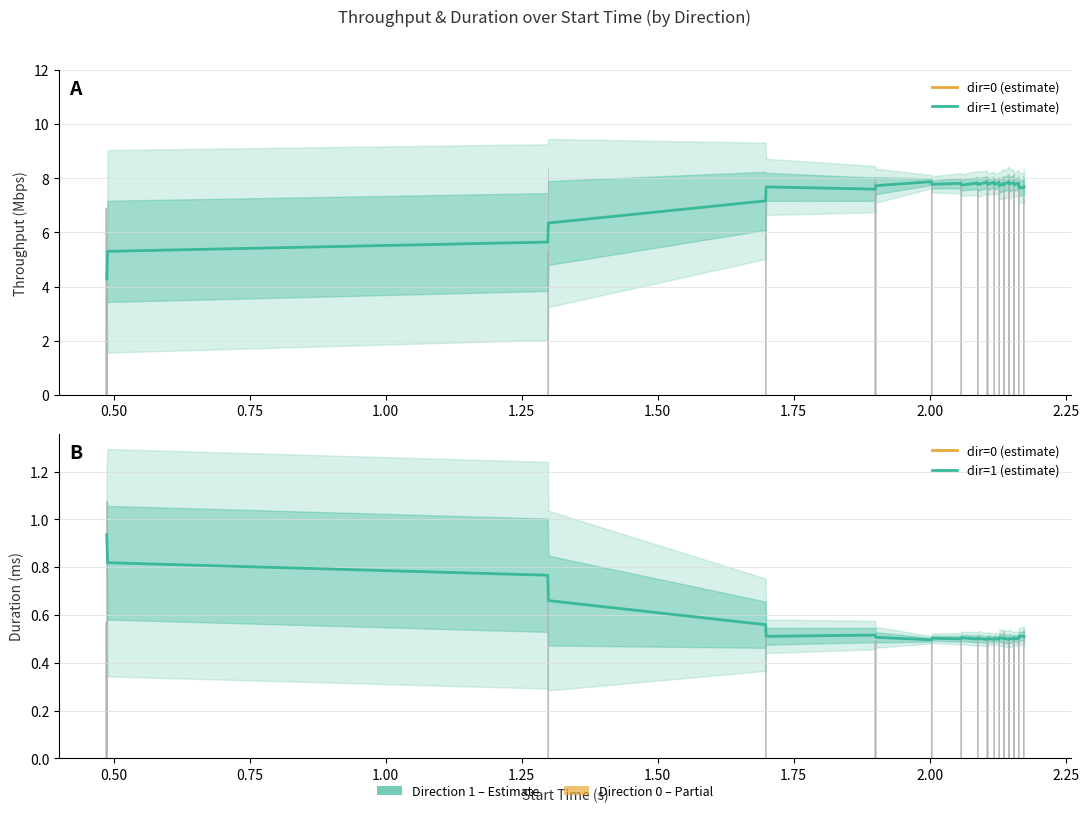

How many bars are there in each group?

2